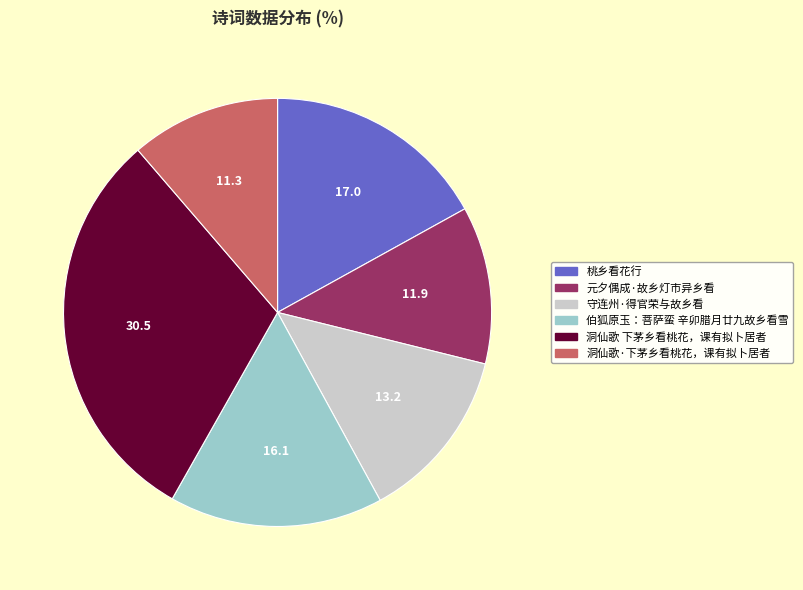

Which has a higher value, 元夕偶成·故乡灯市异乡看 or 洞仙歌 下茅乡看桃花，课有拟卜居者?

洞仙歌 下茅乡看桃花，课有拟卜居者